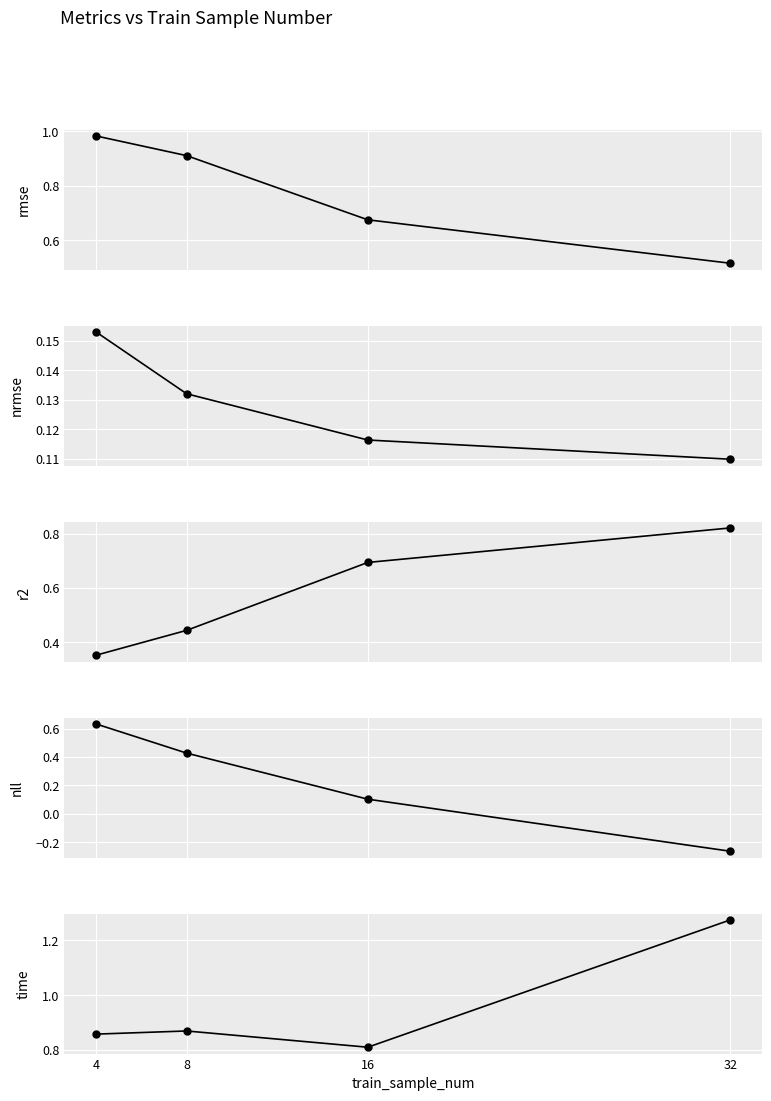

Reading left to right, transcribe all the data shown in this chart.

rmse: 1.0	0.9	0.7	0.5
nrmse: 0.2	0.1	0.1	0.1
r2: 0.4	0.4	0.7	0.8
nll: 0.6	0.4	0.1	-0.3
time: 0.9	0.9	0.8	1.3